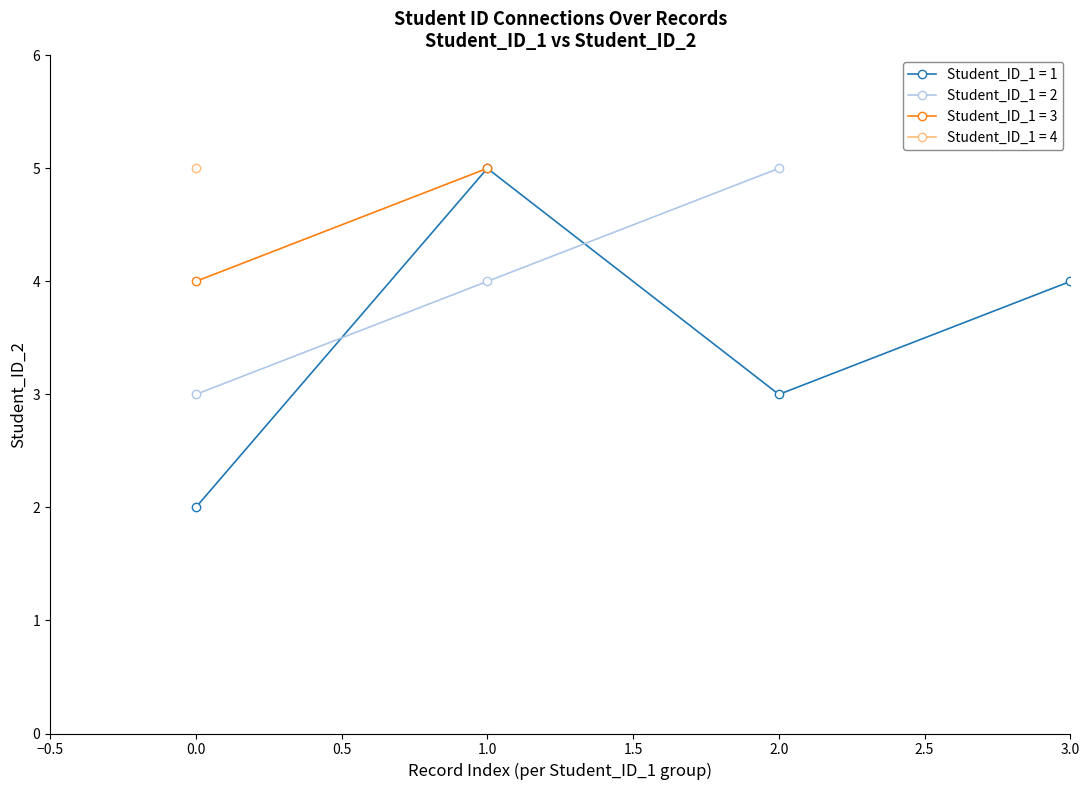

True or false: Student_ID_1 = 1 has a value of 3 at 0.0.

False